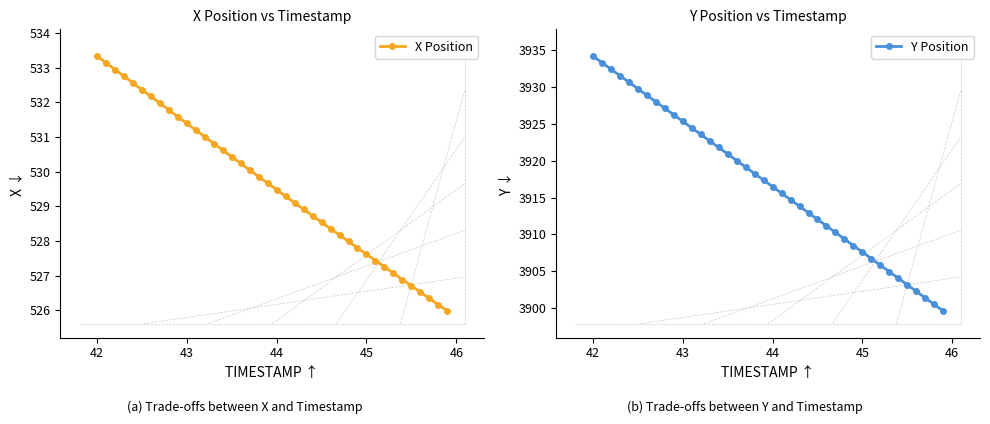

Reading left to right, extract all data points from this chart.

X Position: 533.3	533.1	532.9	532.8	532.6	532.4	532.2	532.0	531.8	531.6	531.4	531.2	531.0	530.8	530.6	530.4	530.2	530.0	529.9	529.7	529.5	529.3	529.1	528.9	528.7	528.5	528.4	528.2	528.0	527.8	527.6	527.4	527.3	527.1	526.9	526.7	526.5	526.3	526.2	526.0
Y Position: 3934.2	3933.3	3932.4	3931.5	3930.6	3929.8	3928.9	3928.0	3927.1	3926.2	3925.3	3924.4	3923.6	3922.7	3921.8	3920.9	3920.0	3919.1	3918.2	3917.4	3916.5	3915.6	3914.7	3913.8	3912.9	3912.1	3911.2	3910.3	3909.4	3908.5	3907.6	3906.7	3905.8	3905.0	3904.1	3903.2	3902.3	3901.4	3900.5	3899.6